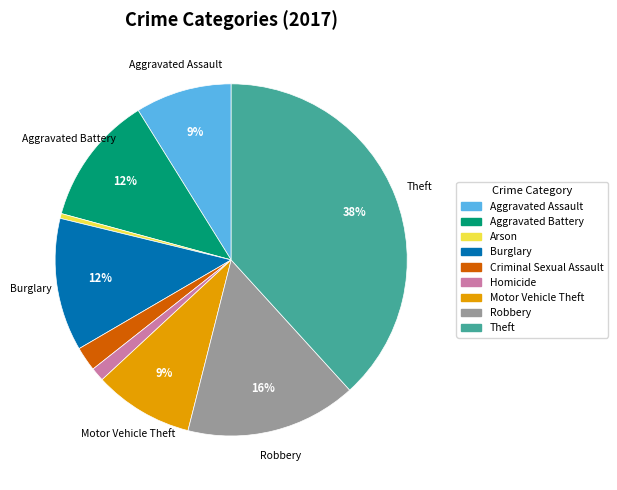

Is the sum of Aggravated Battery and Robbery greater than half?

No